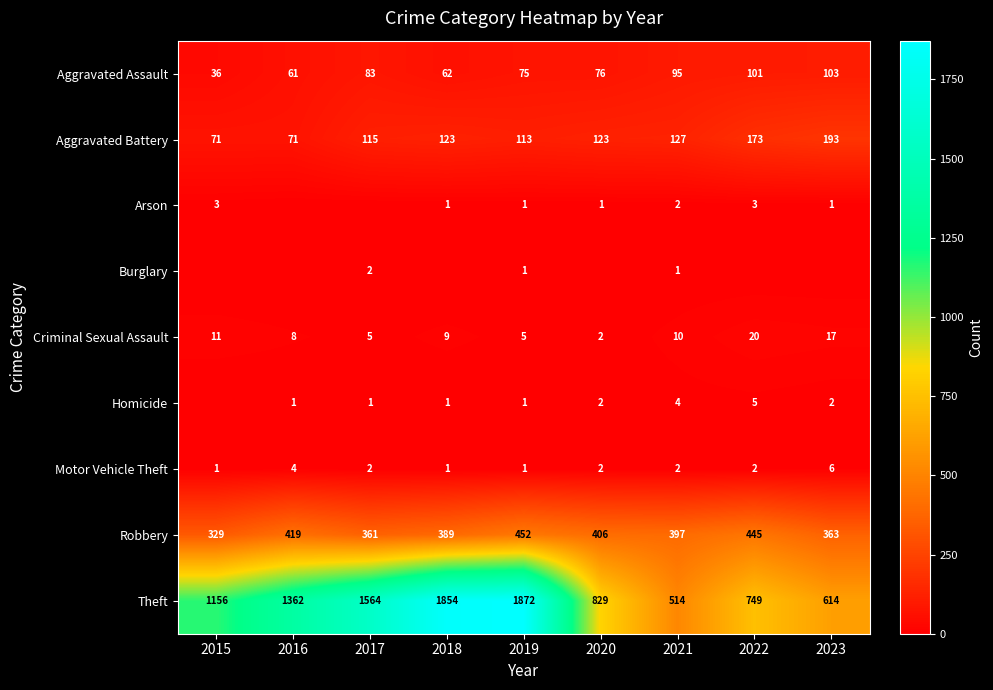

At which label does Robbery reach its peak?

2019